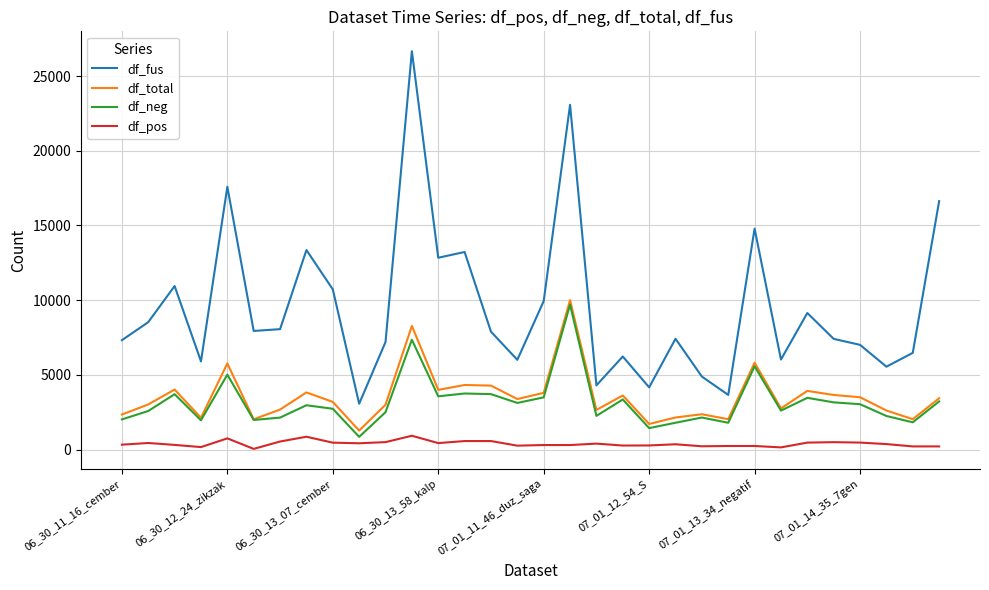

True or false: df_pos and df_fus cross at least once.

False